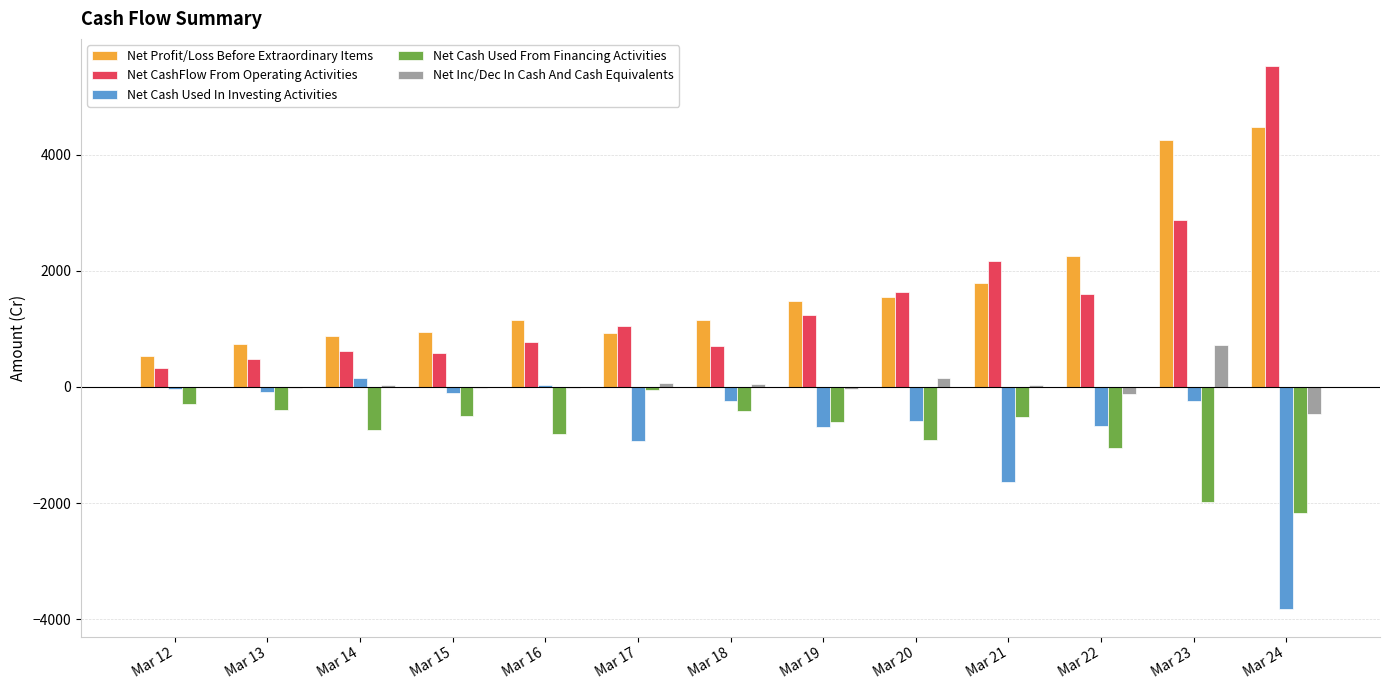

What is the average value of the Net Inc/Dec In Cash And Cash Equivalents series?

31.6